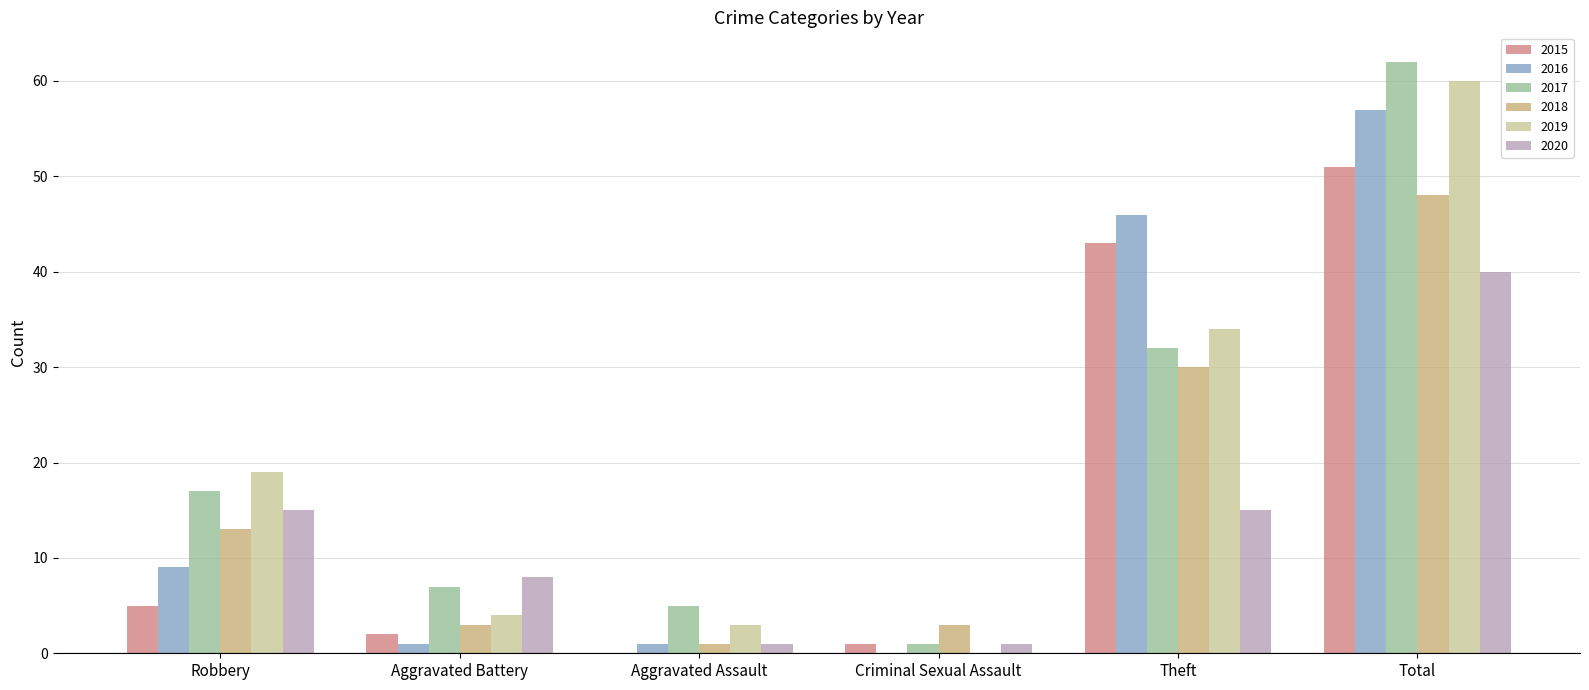

What are all the series names shown in the legend?

2015, 2016, 2017, 2018, 2019, 2020